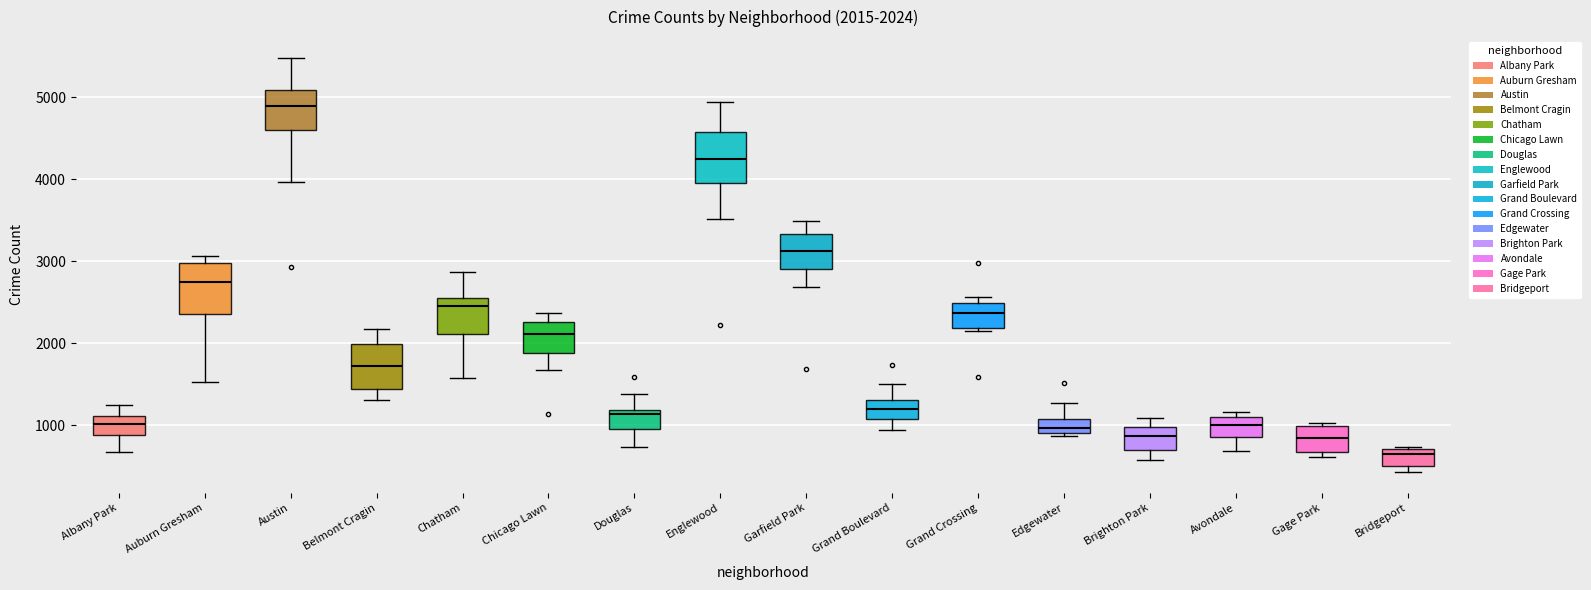

Which box has the lowest median line?

Bridgeport